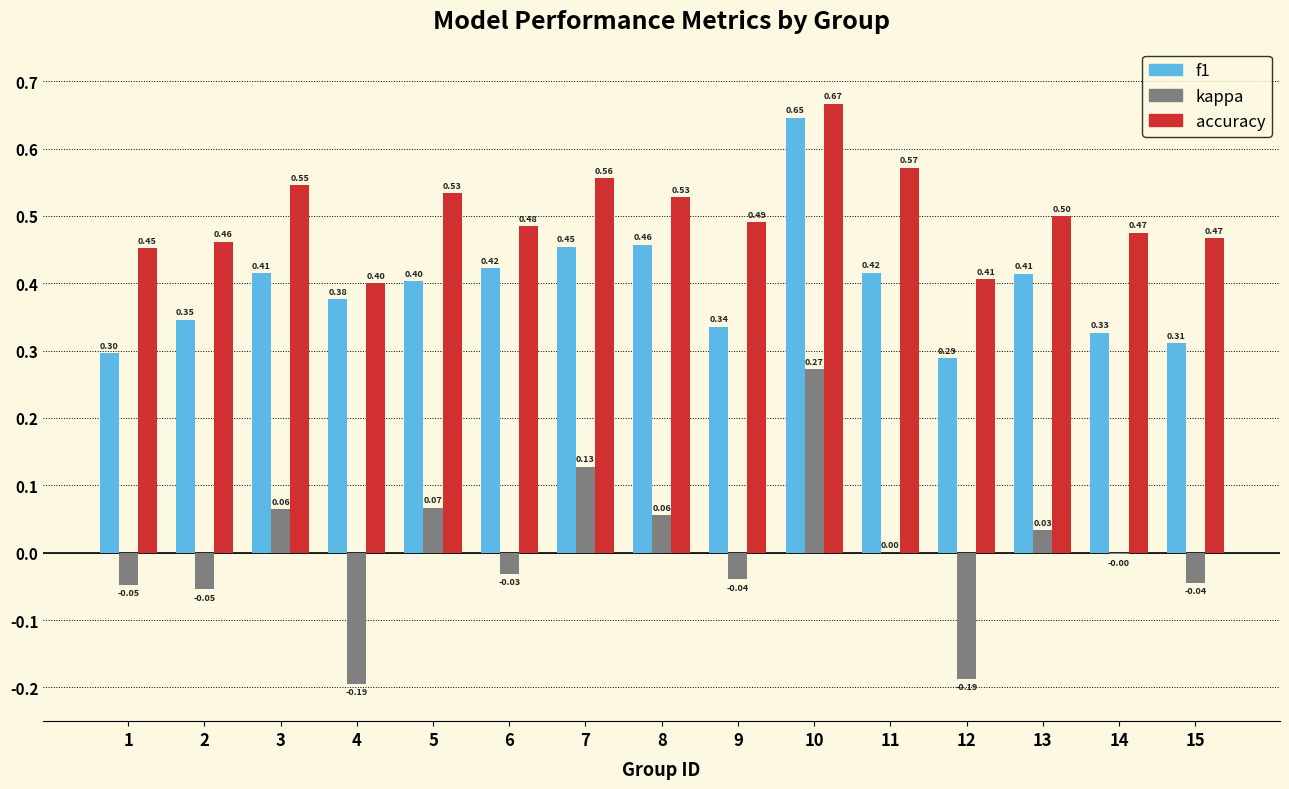

Which series changed the most between 1 and 10?

f1